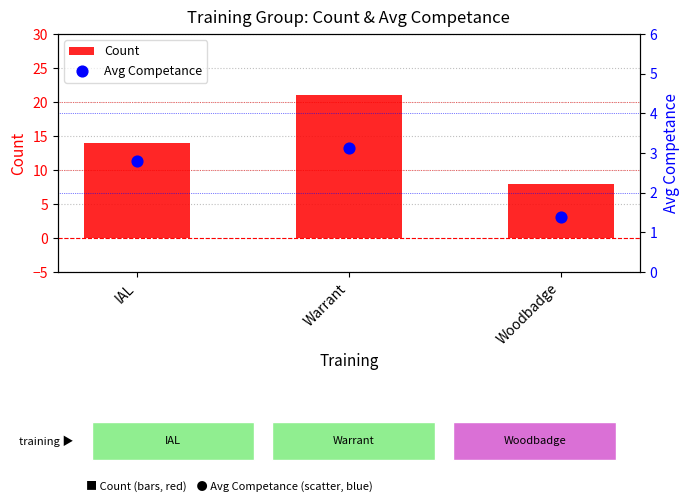

What are all the series names shown in the legend?

Count, Avg Competance